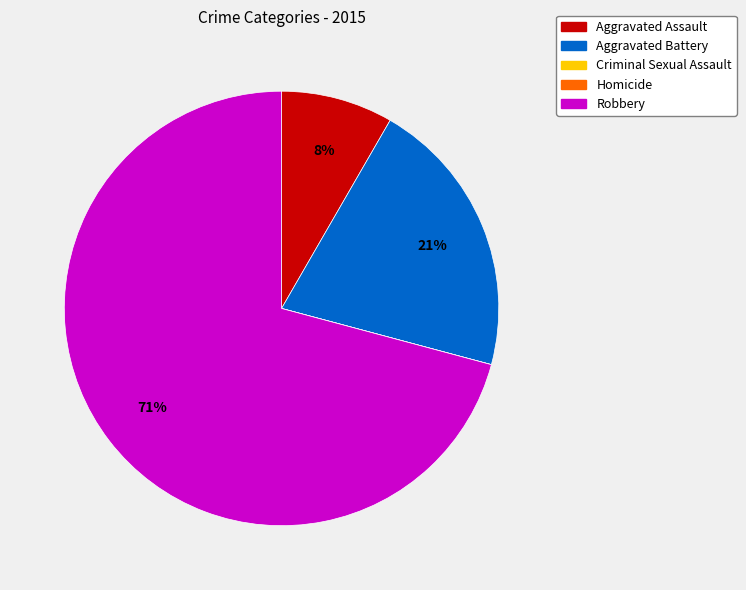

Between Aggravated Assault and Aggravated Battery, which is larger?

Aggravated Battery